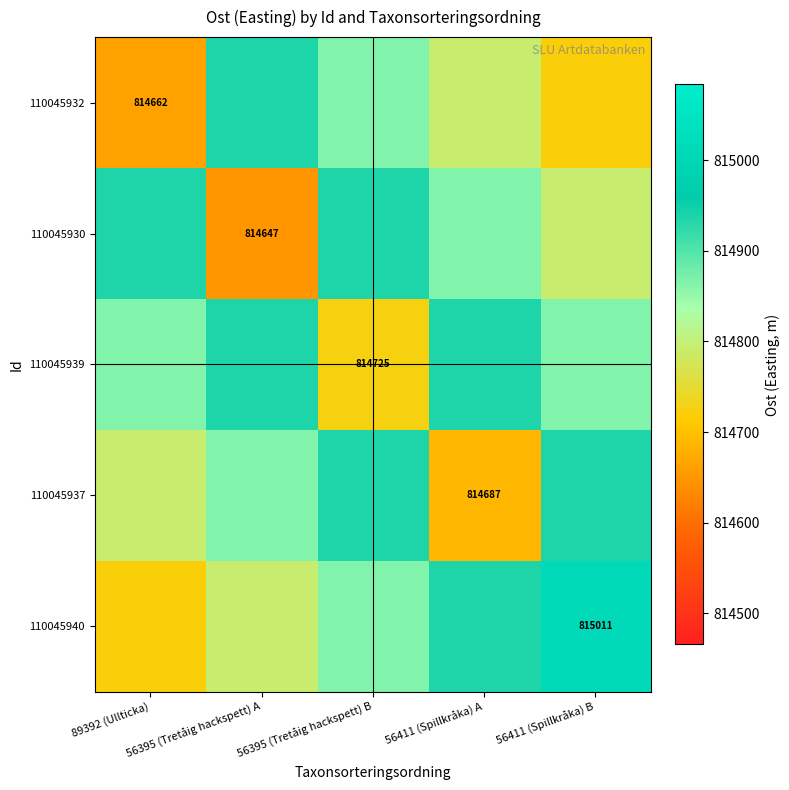

Where is 110045930 nearest to the value 814792?

56411 (Spillkråka) B